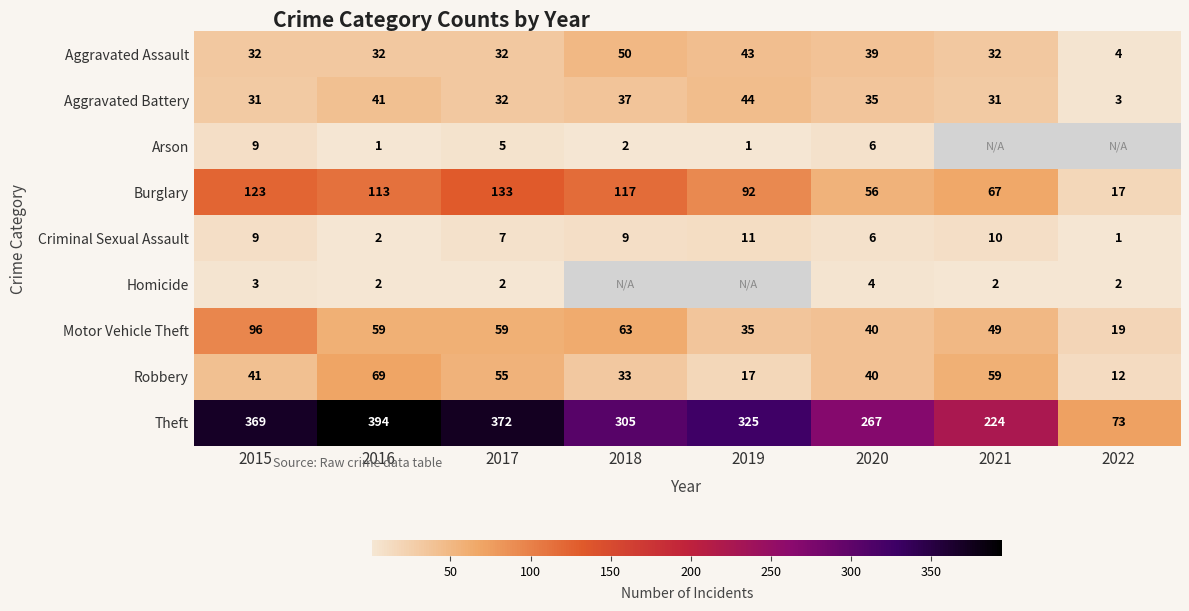

List the labels in order of Theft value, largest first.

2016, 2017, 2015, 2019, 2018, 2020, 2021, 2022